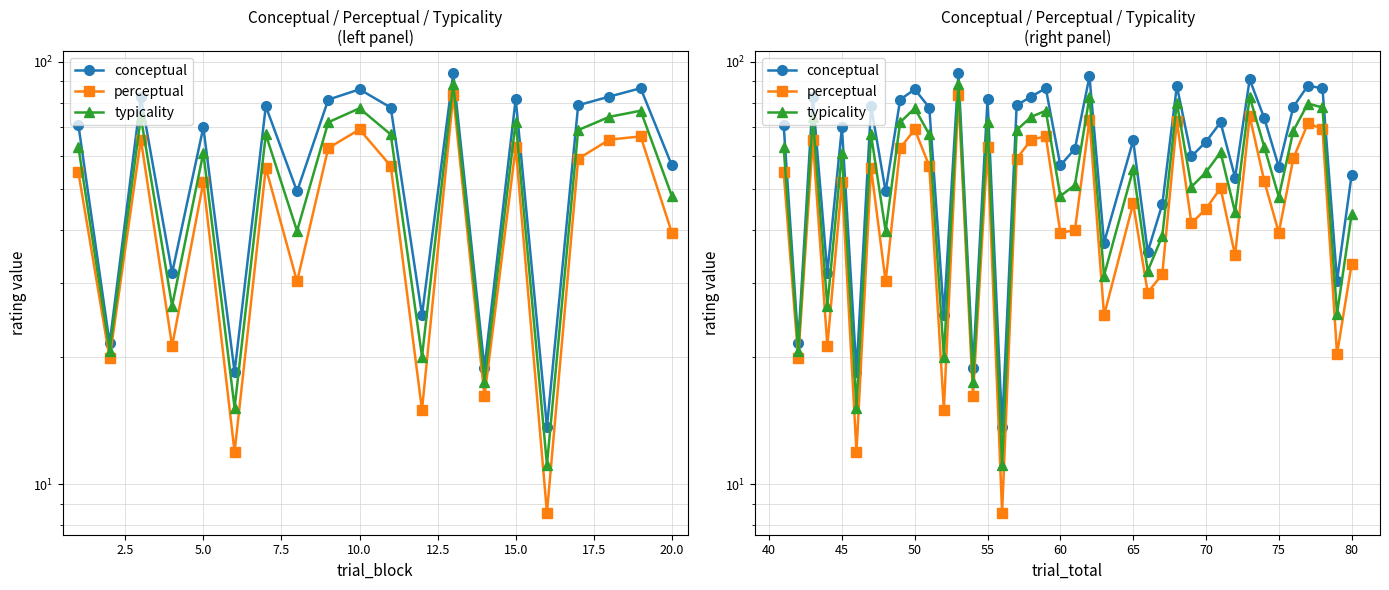

In perceptual, how many points are lower than both neighbors (excluding endpoints)?

14